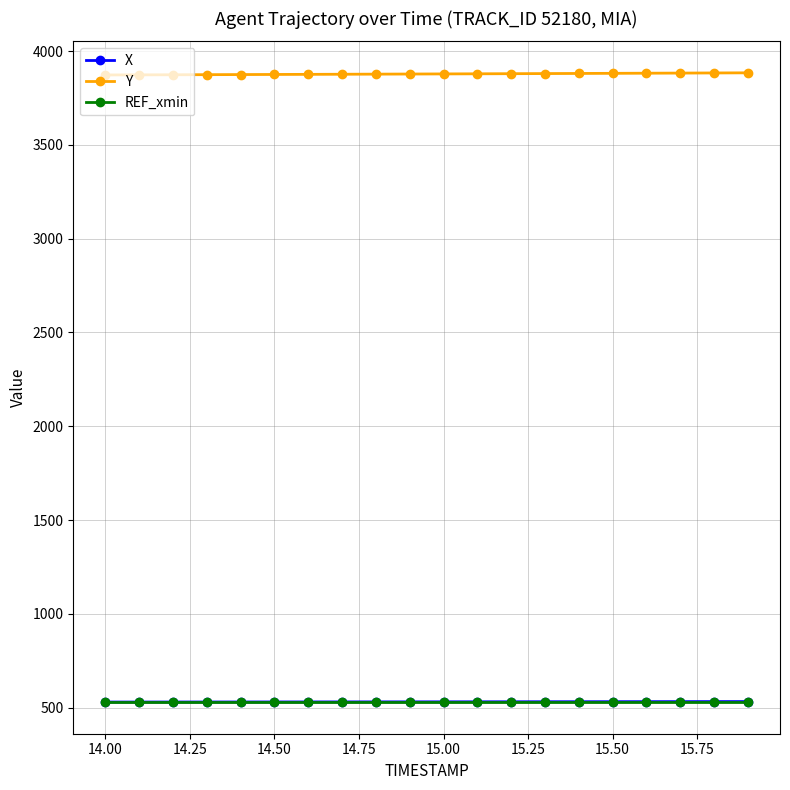

What is the average value of the REF_xmin series?

528.1